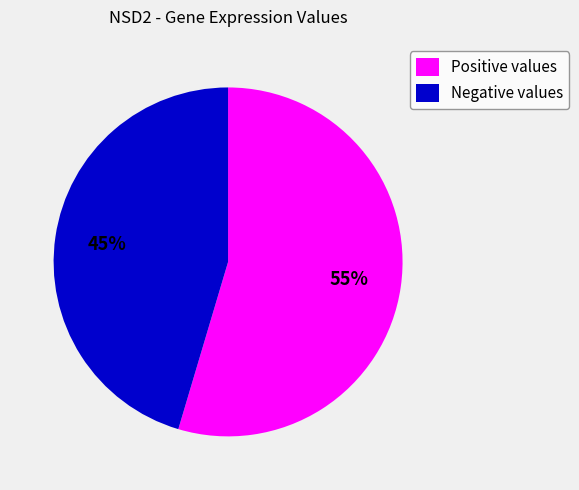

To the nearest percent, what is the average slice percentage?

50%